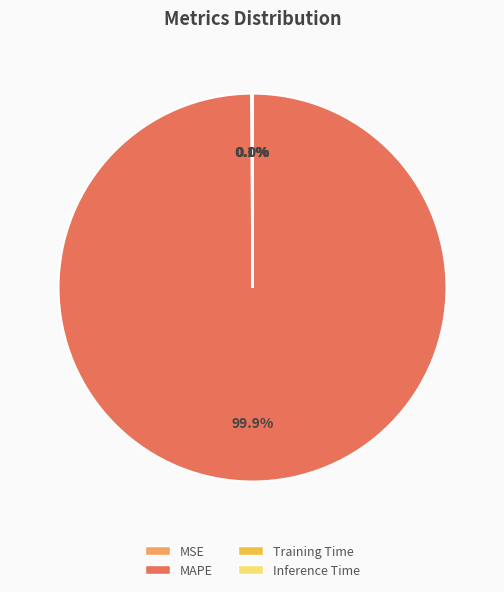

How much of the chart is everything except MAPE?

0.1%